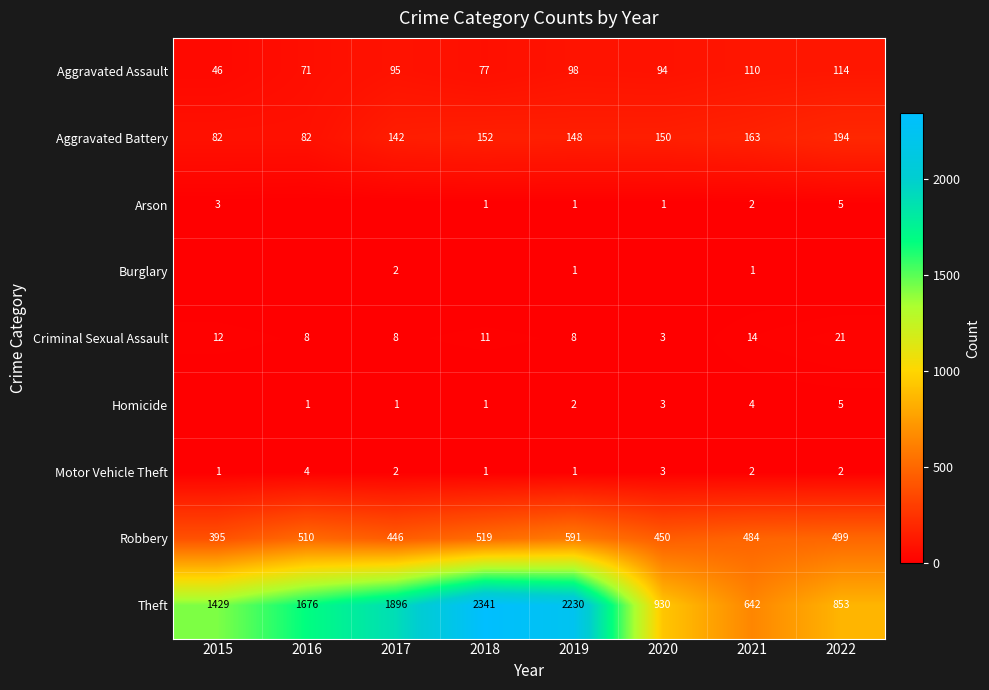

What is the lowest value of the Aggravated Assault series?

46